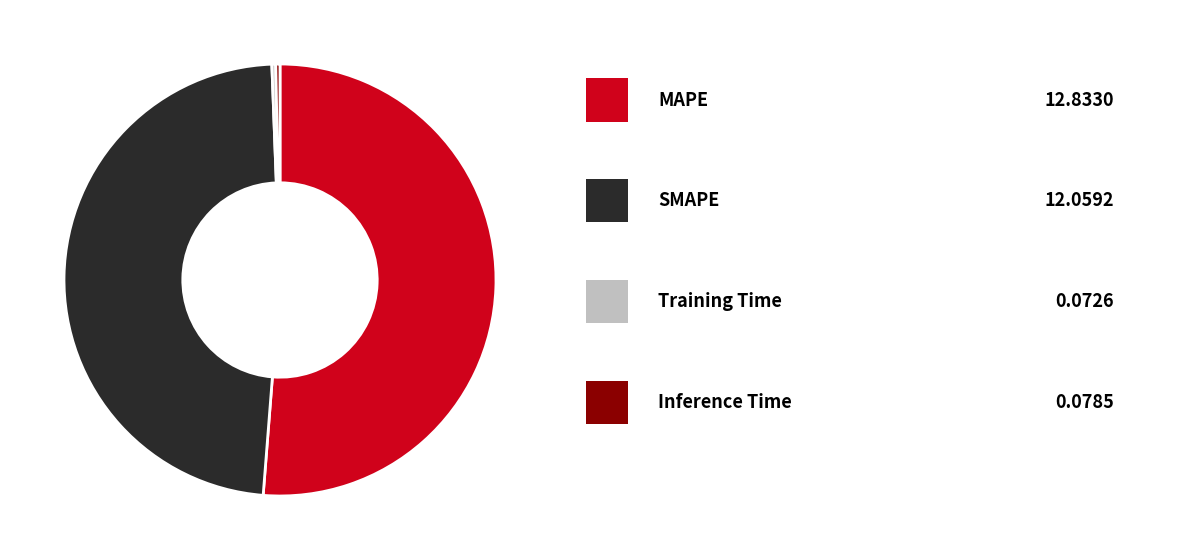

Is there a majority slice in this chart?

Yes